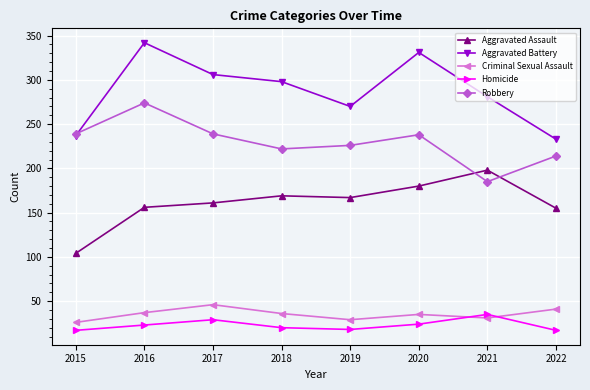

Which category has the highest value in the Aggravated Assault series?

2021